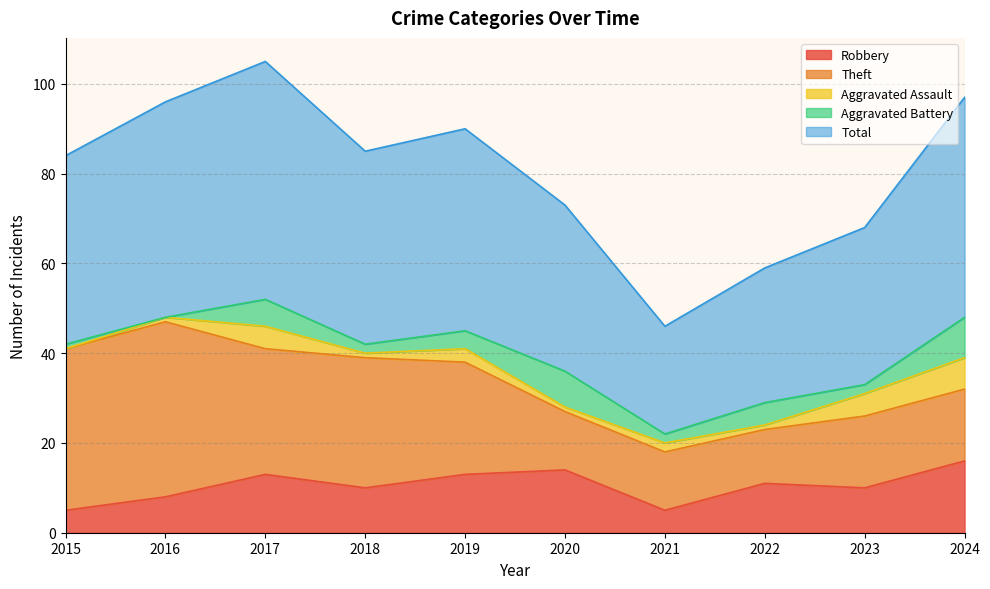

Does the chart display data point markers on the line(s)?

No